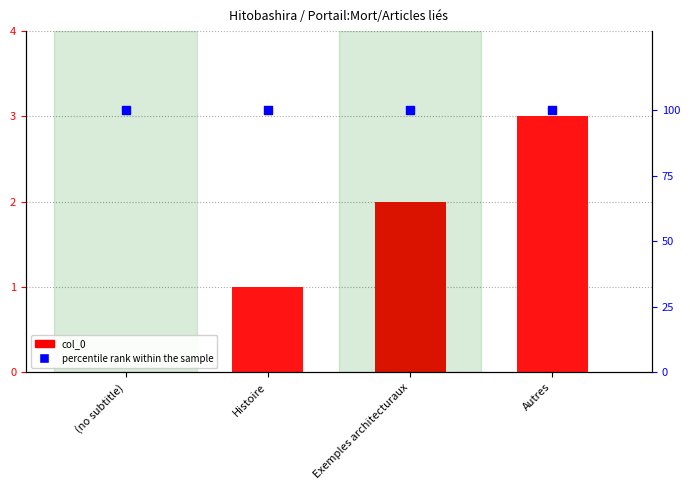

What are all the series names shown in the legend?

col_0, percentile rank within the sample